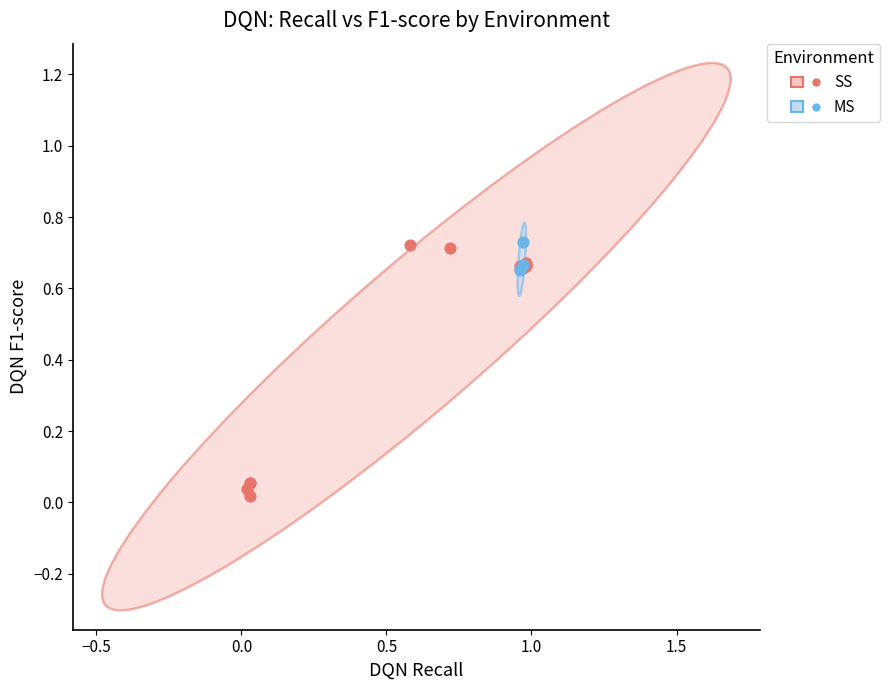

Which series reaches the minimum Y coordinate?

SS